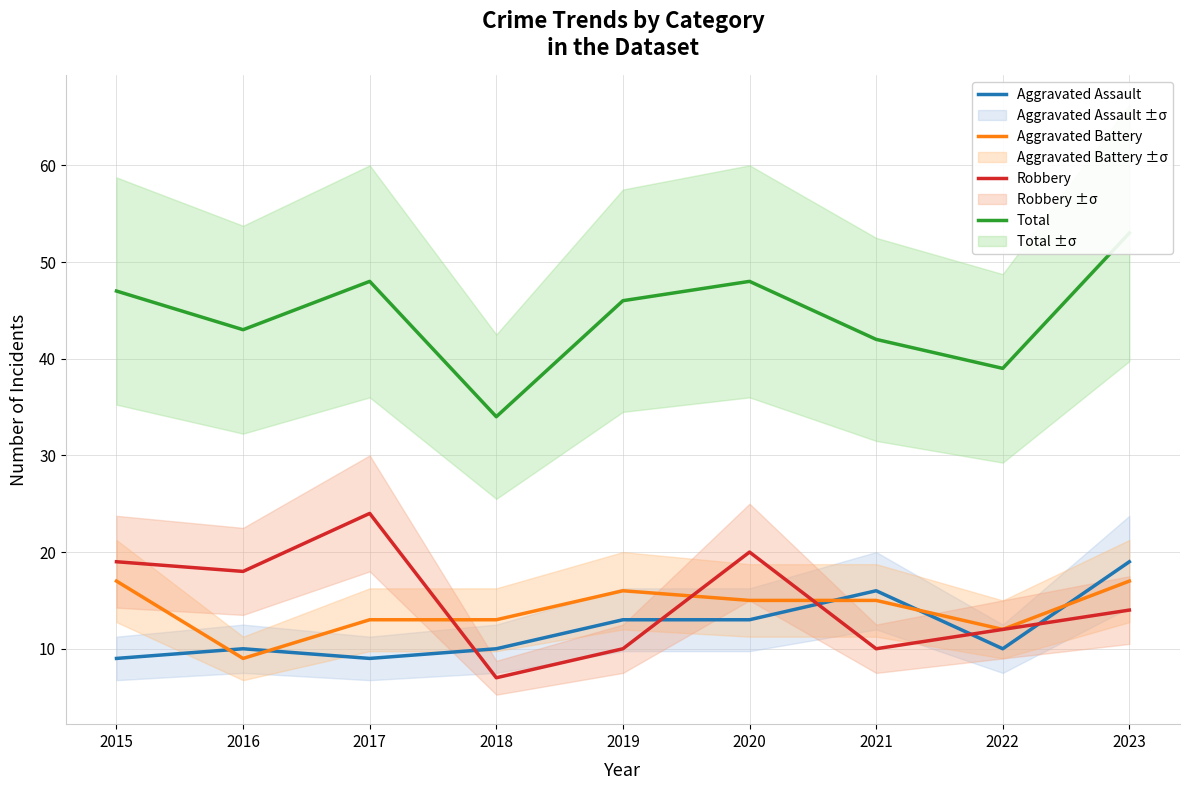

Does the chart have visible grid lines?

Yes